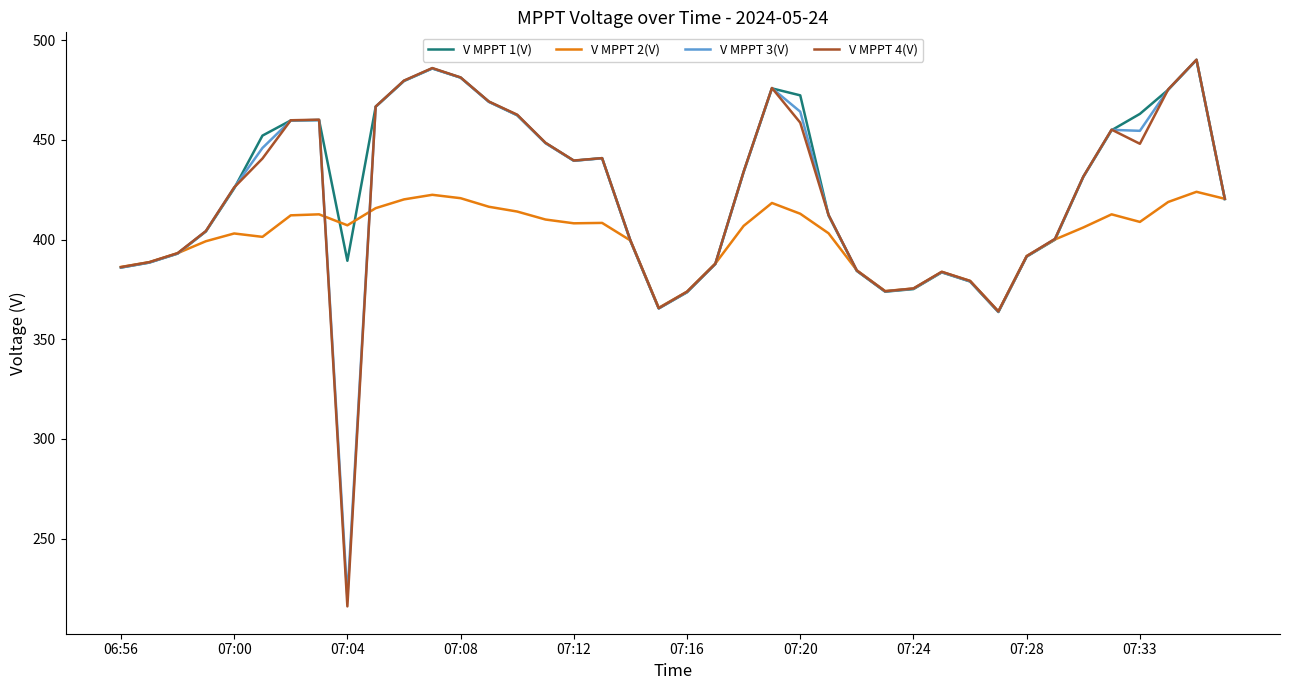

What is the smallest value displayed?

216.0